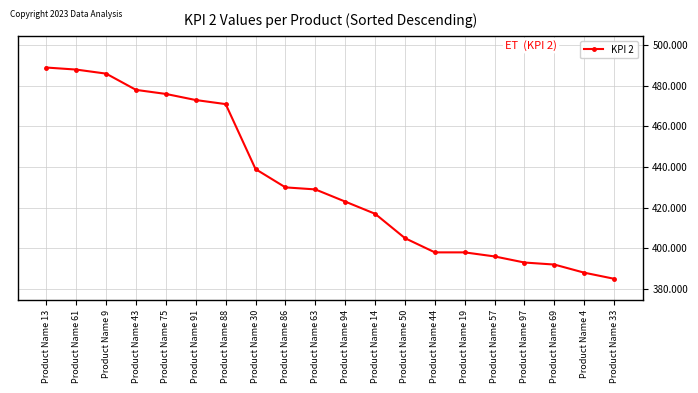

What position from the left is Product Name 30?

8